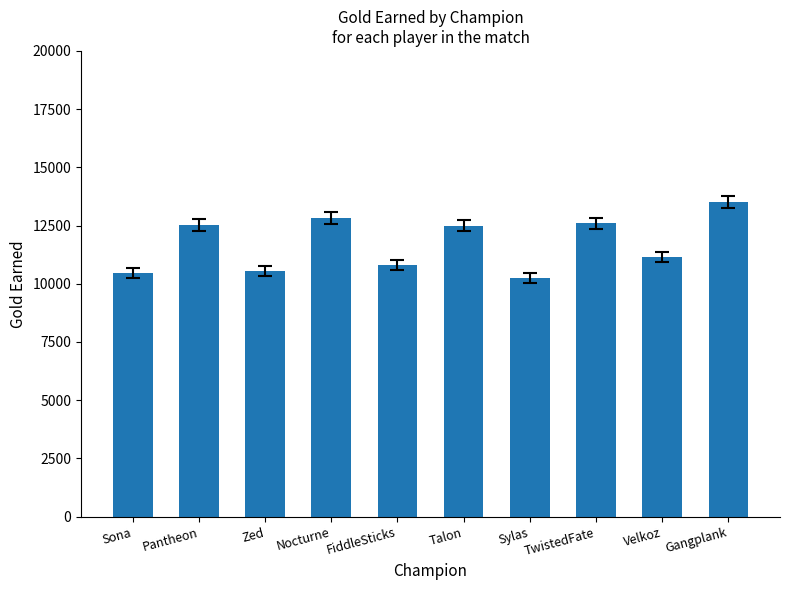

What is the sum of the values at Sona and FiddleSticks?

21264